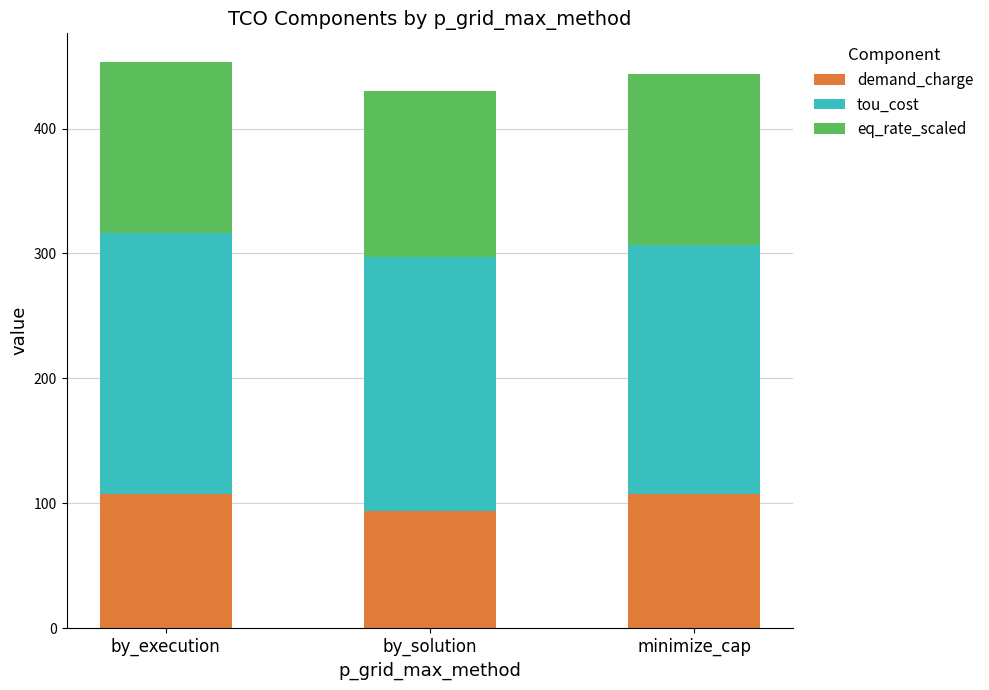

What is the total value across all series at by_execution?

453.6